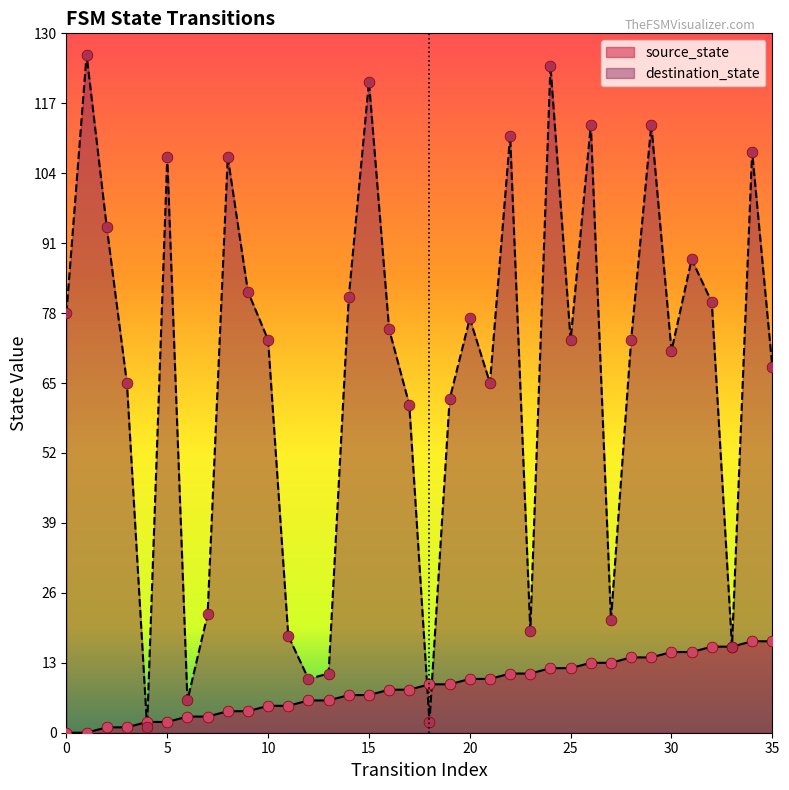

Which series contains the lowest Y value?

source_state